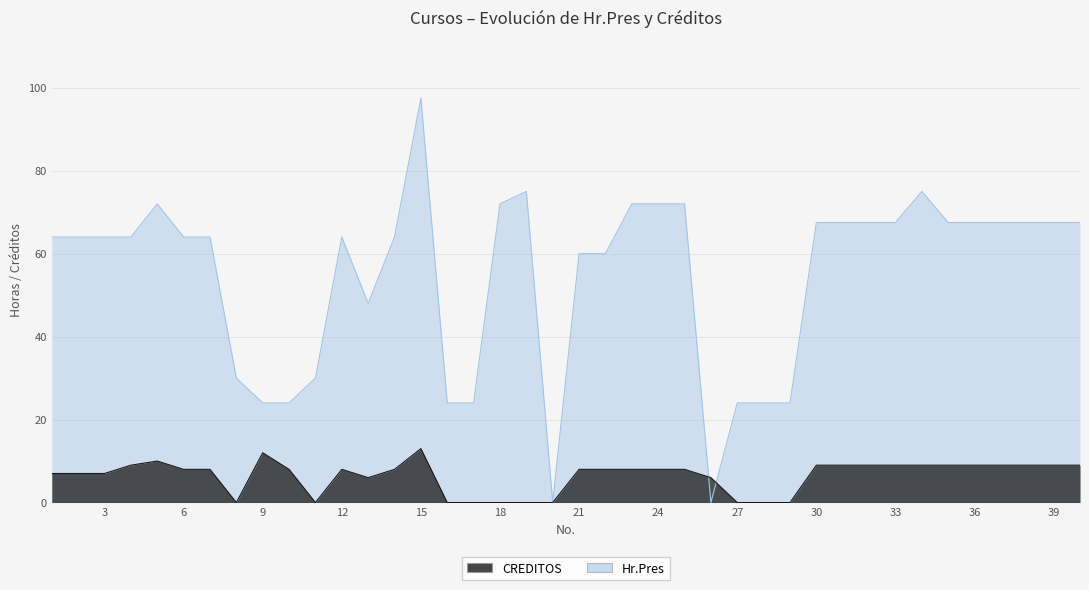

At which category is the sum across all series the highest?

15